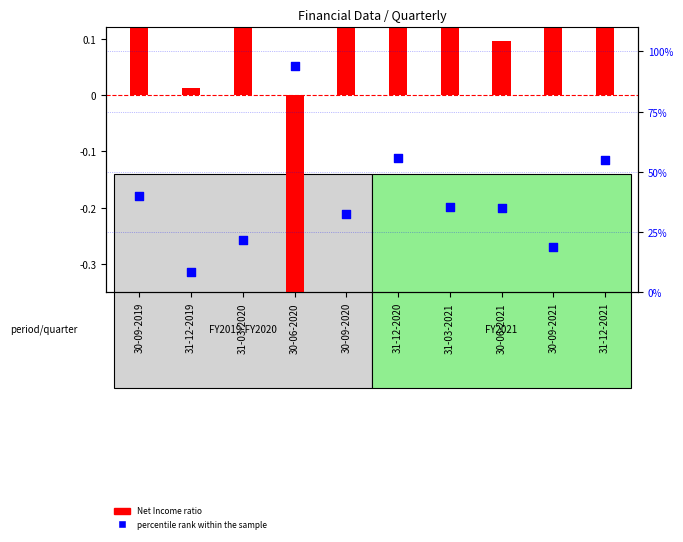

Which series reaches the minimum Y coordinate?

Net Income ratio